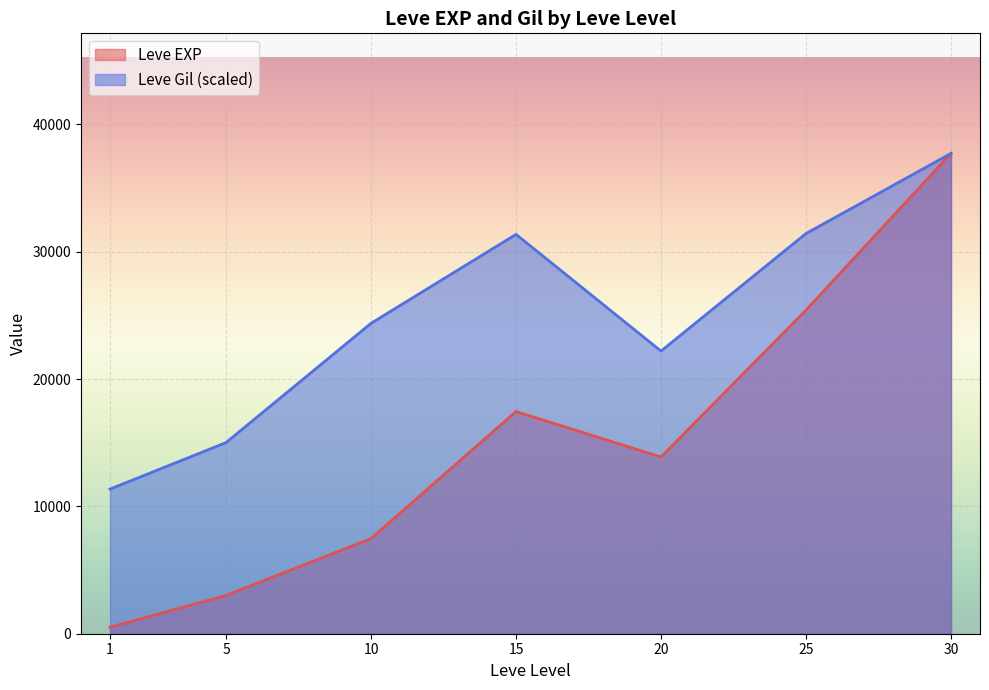

Is the value of Leve EXP at 30 greater than the value of Leve Gil (scaled) at 5?

Yes